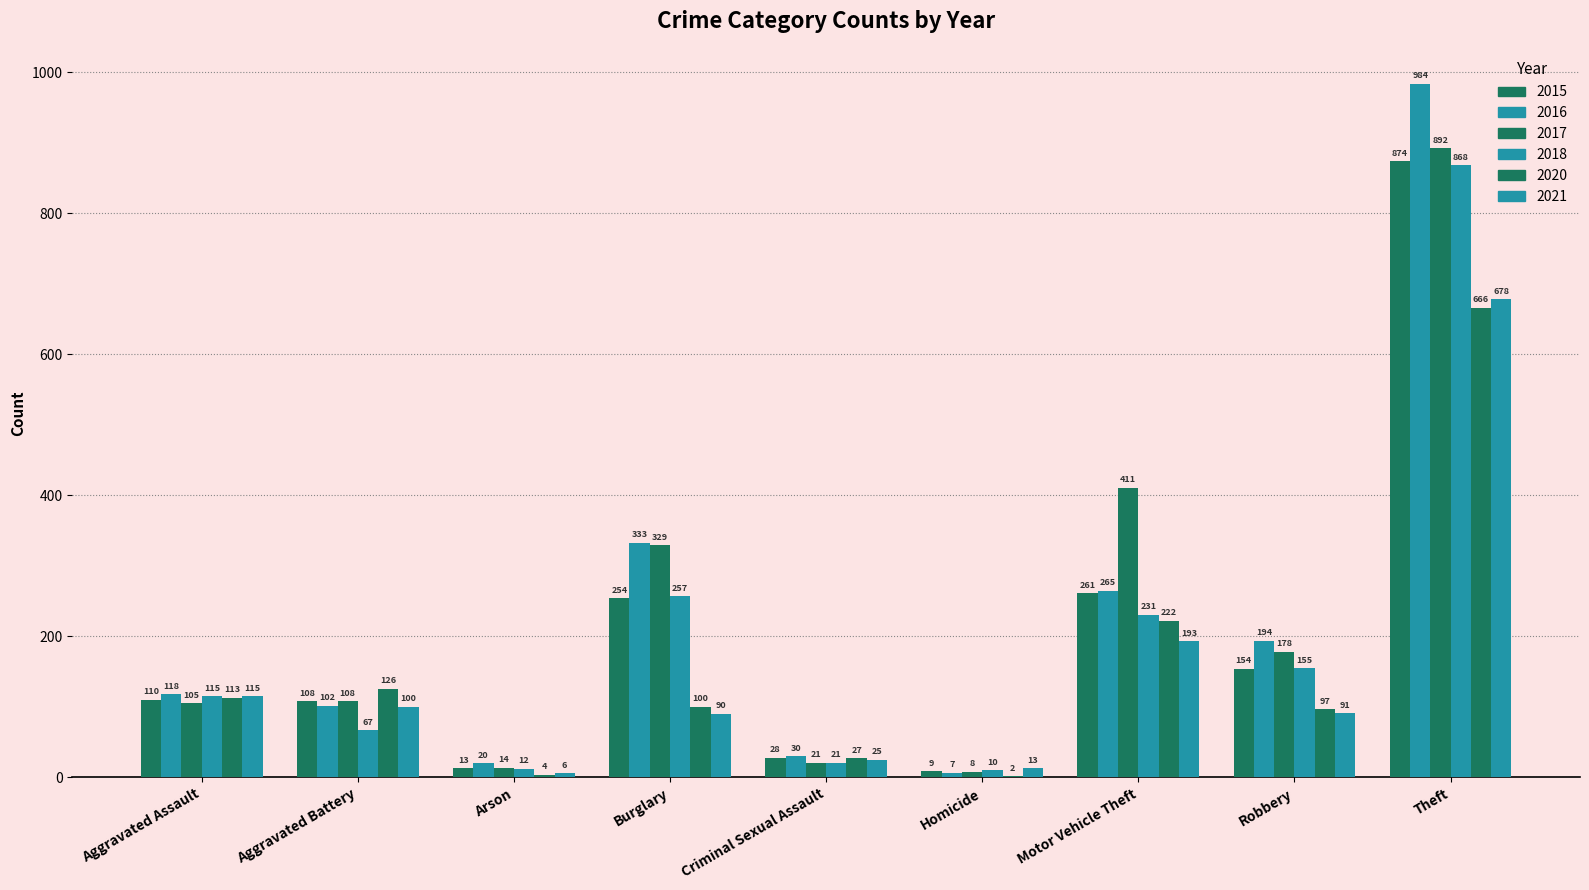

How many series are shown in this chart?

6